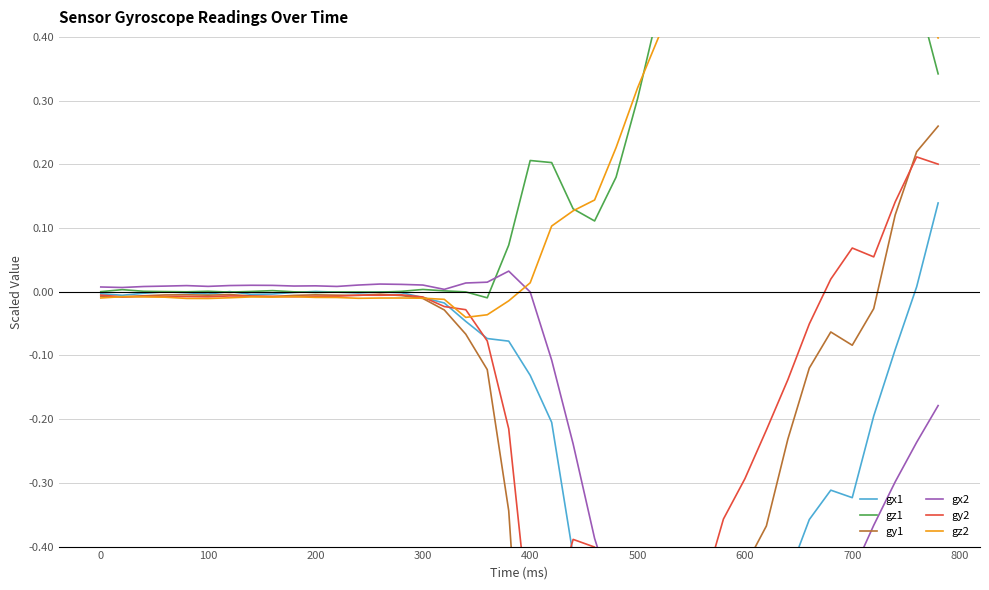

In gz2, how many points are lower than both neighbors (excluding endpoints)?

4